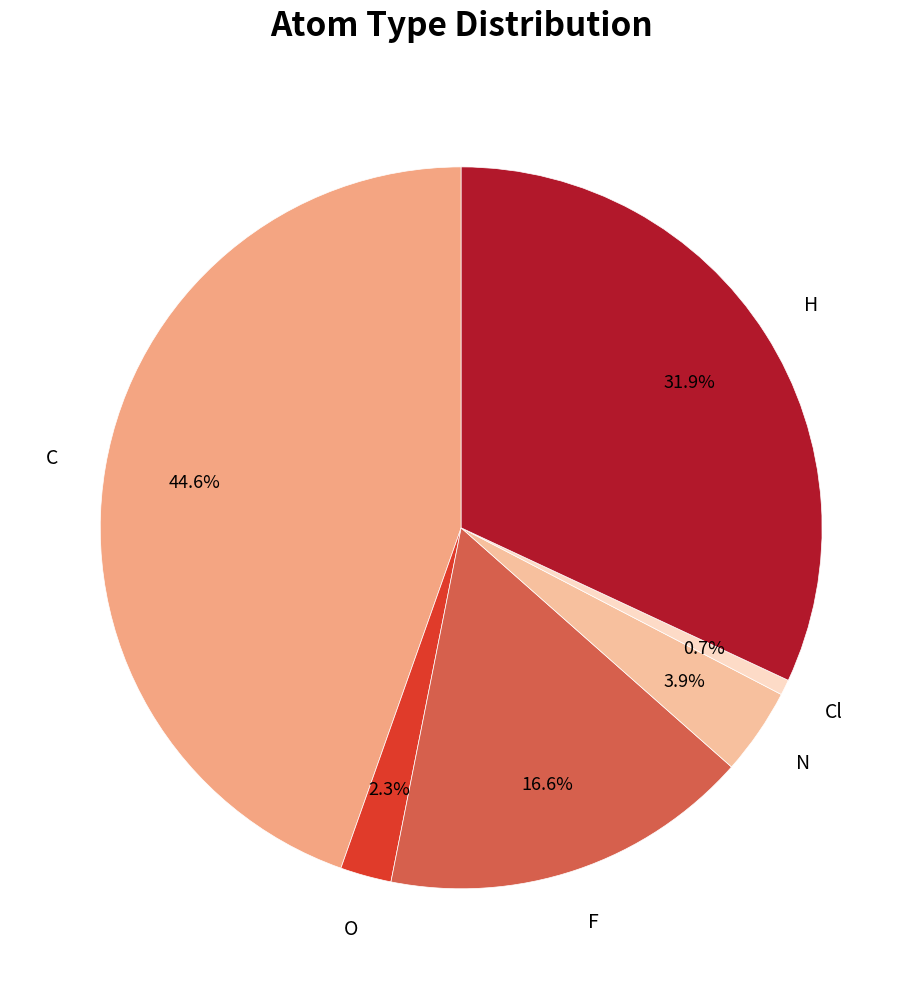

Which has a higher value, O or N?

N